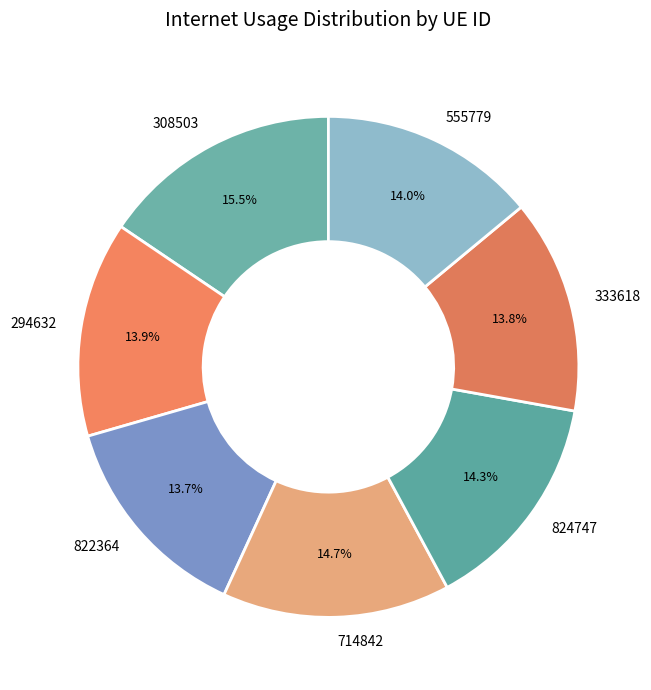

How many slices are in this pie chart?

7